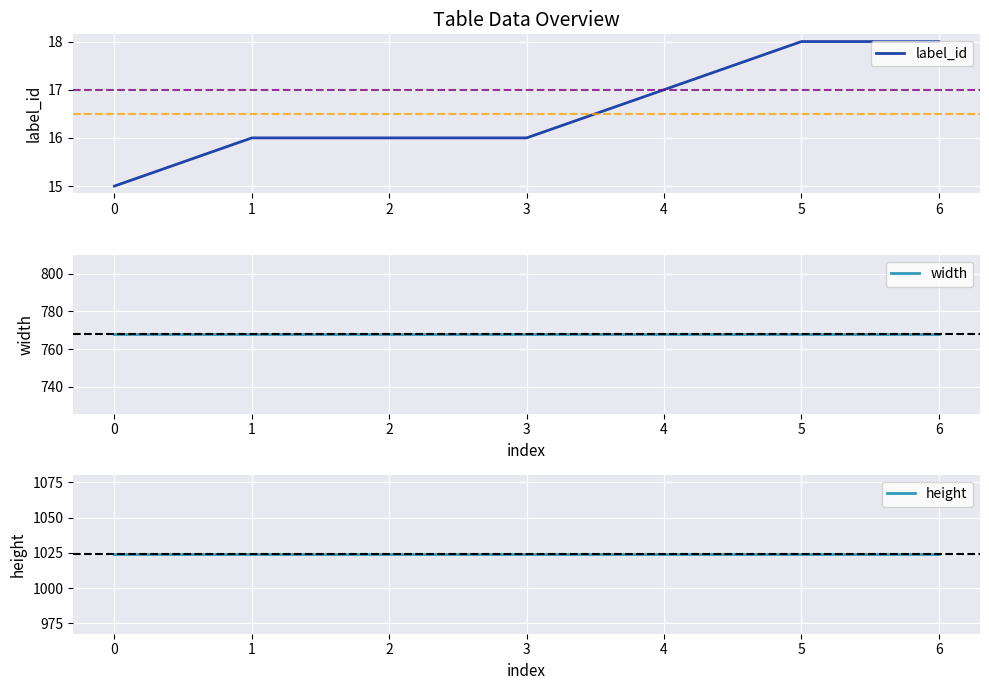

What are all the series names shown in the legend?

label_id, width, height